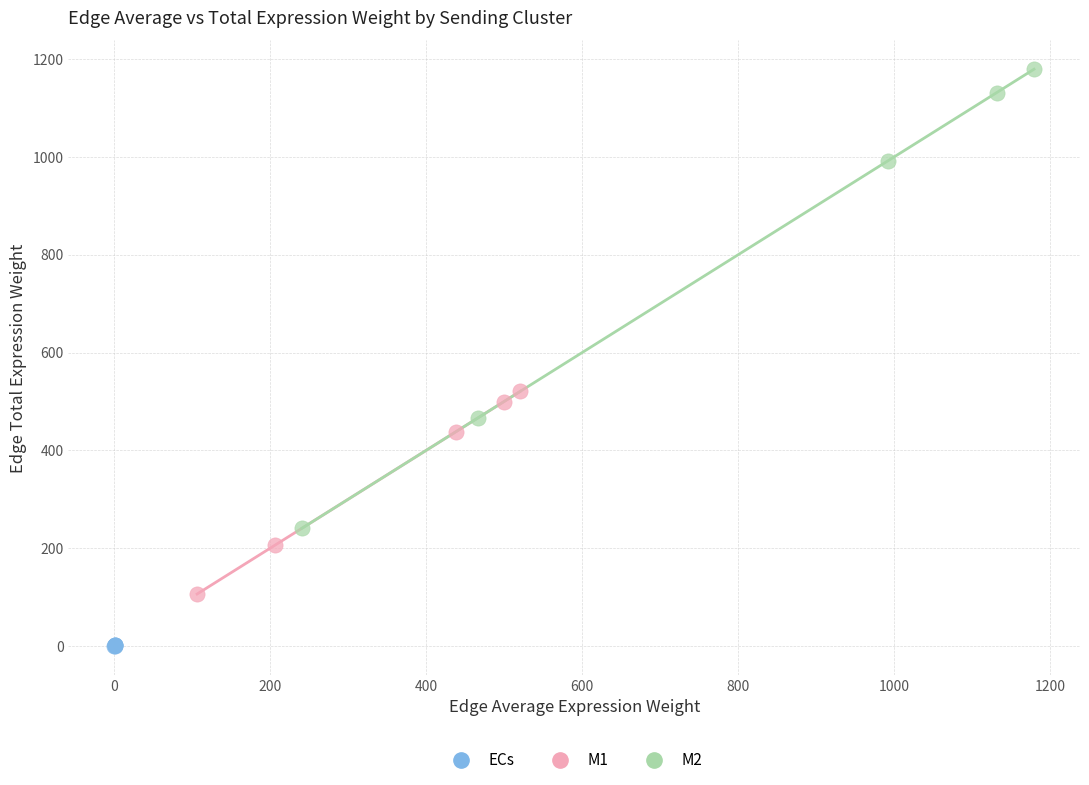

Which series contains the highest Y value?

M2